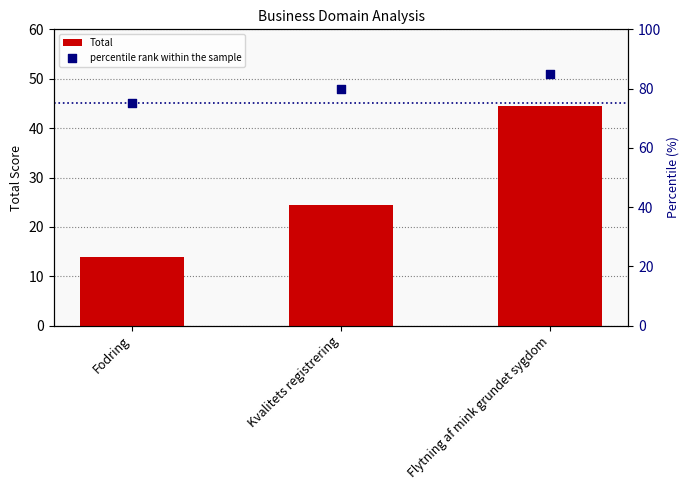

What is the total value across all series at Fodring?

89.0